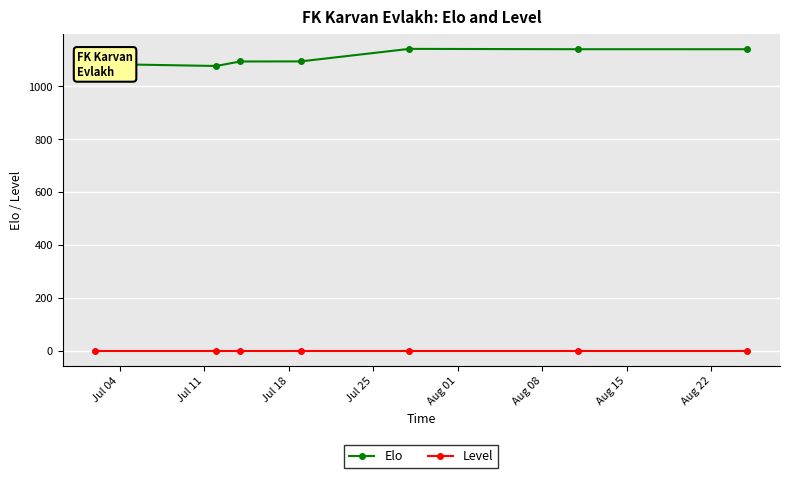

True or false: Elo has more than 2 interior local peaks.

False